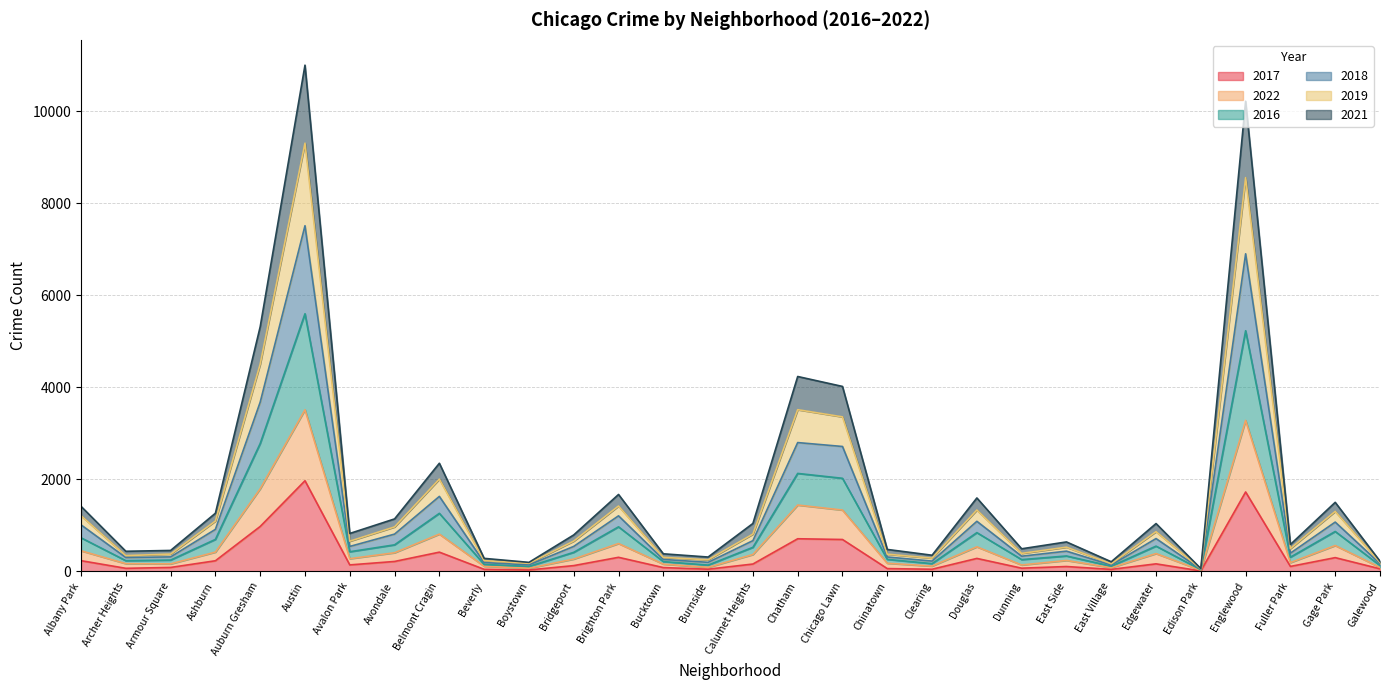

What is the label of the 24th point from the left?

East Village